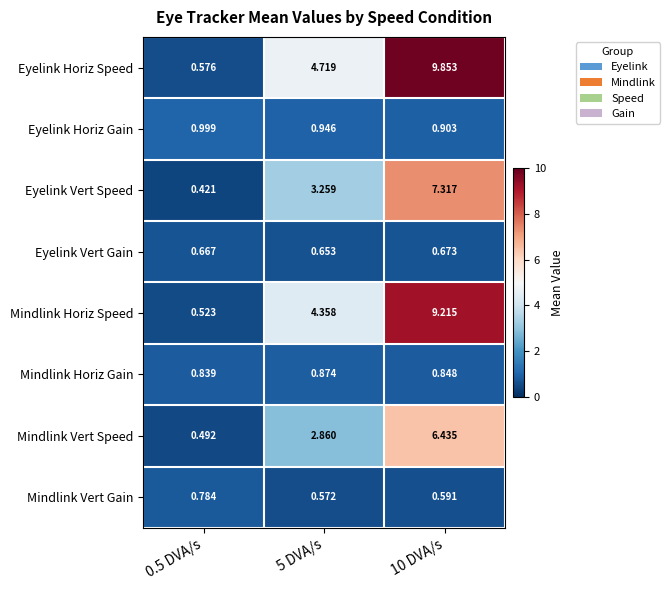

What is the total value across all series at 5 DVA/s?

18.2